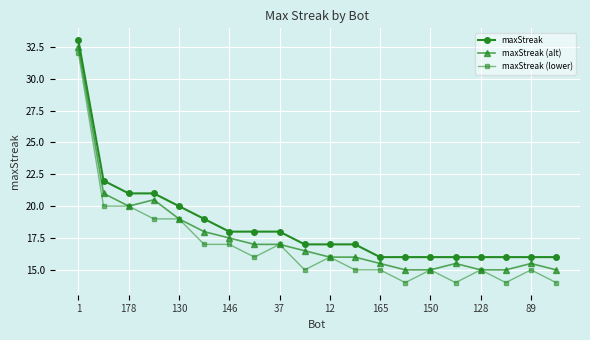

What is the lowest value of the maxStreak (lower) series?

14.0